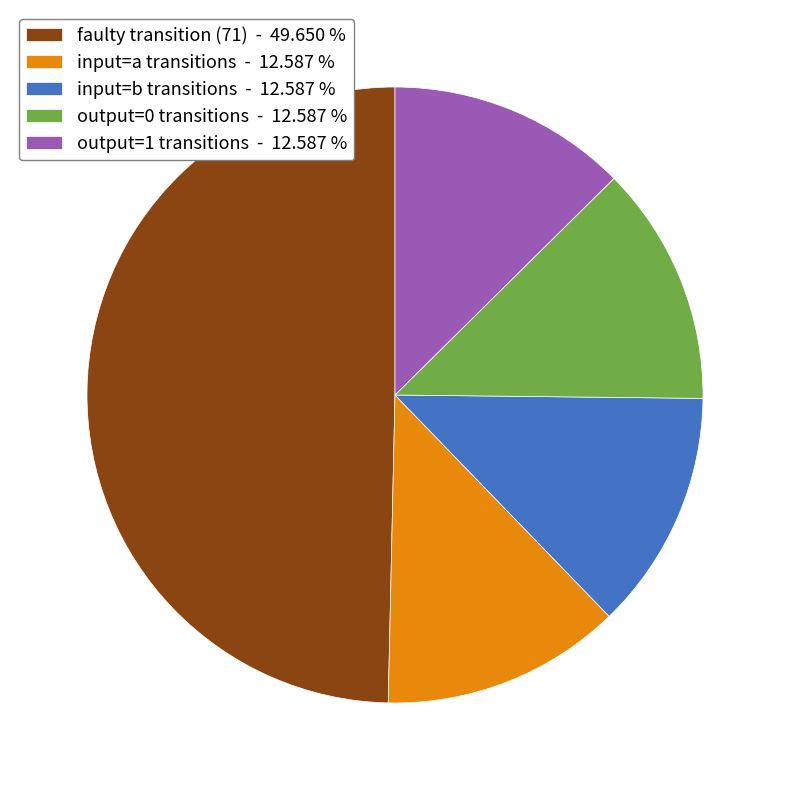

What is the largest slice in the pie chart?

faulty transition (71) - 49.650 %